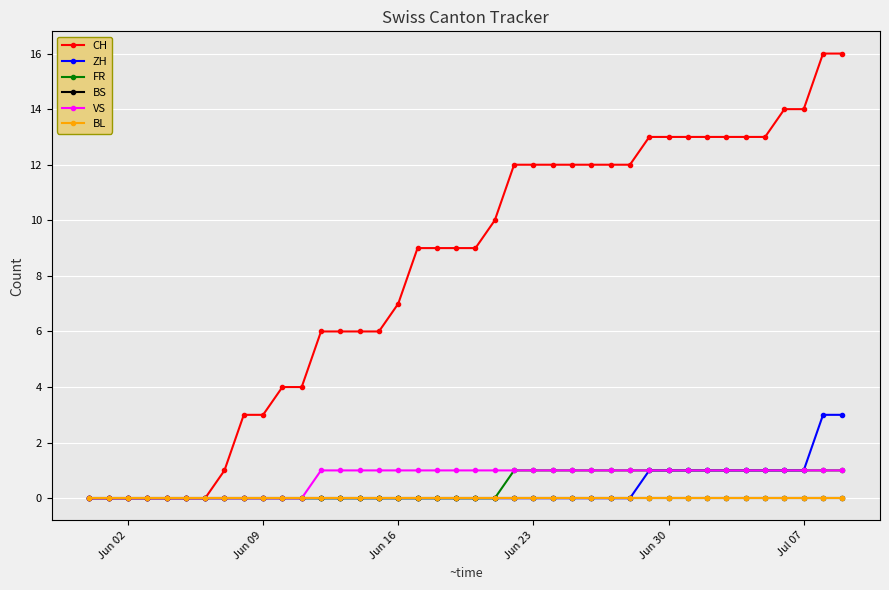

At which label is BL closest to 0?

Jun 02